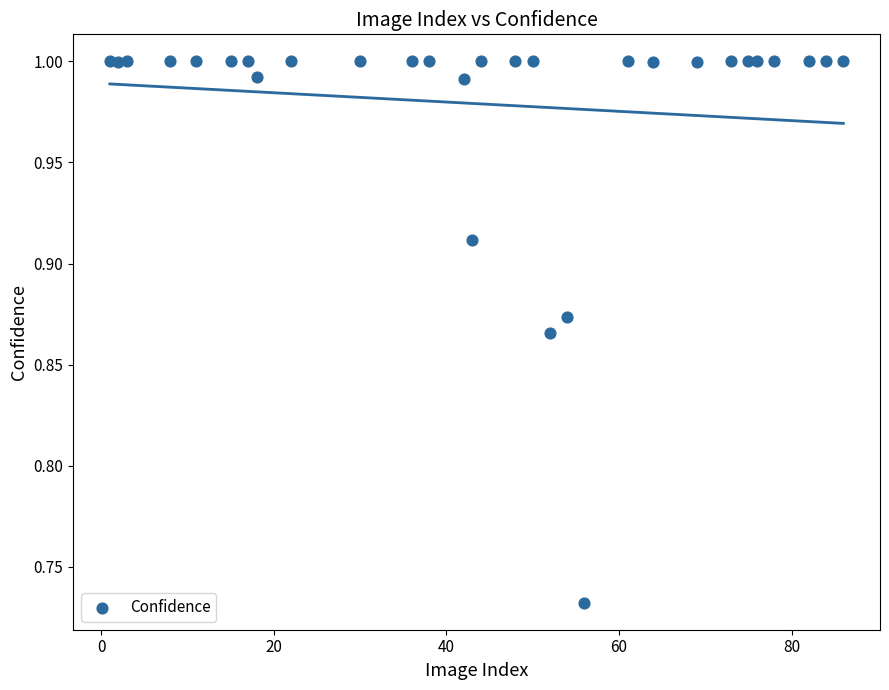

What is the range of Y values (max minus min)?

0.3